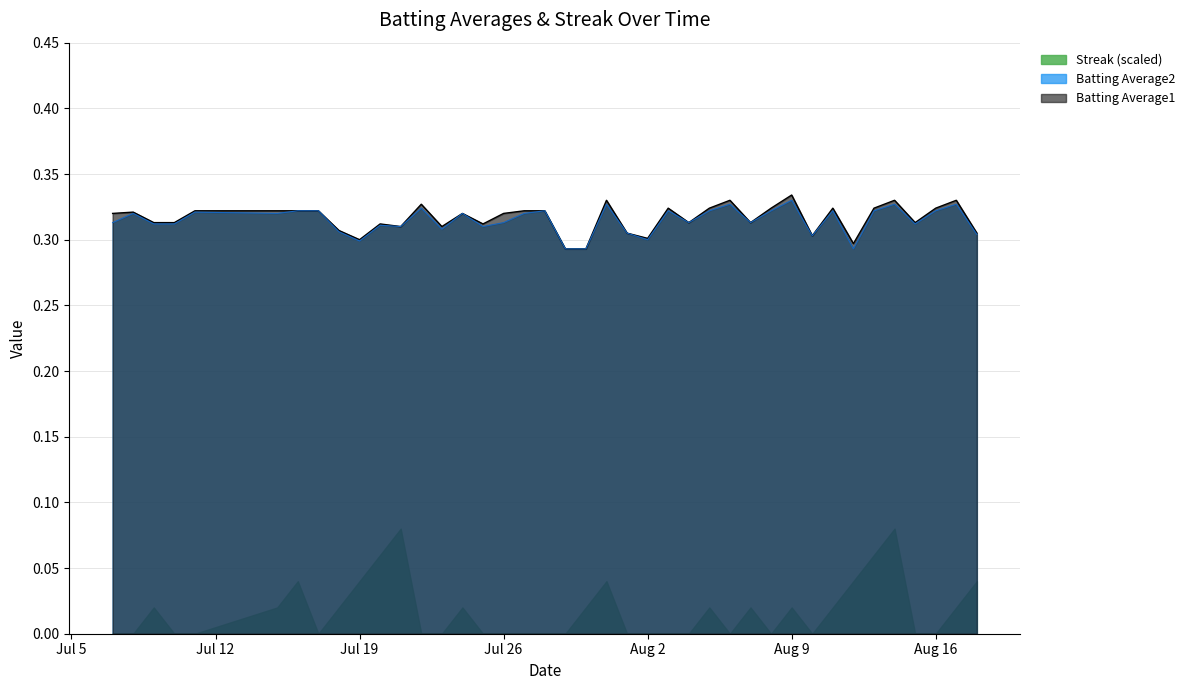

What is the total value across all series at 2010-08-05?

0.6